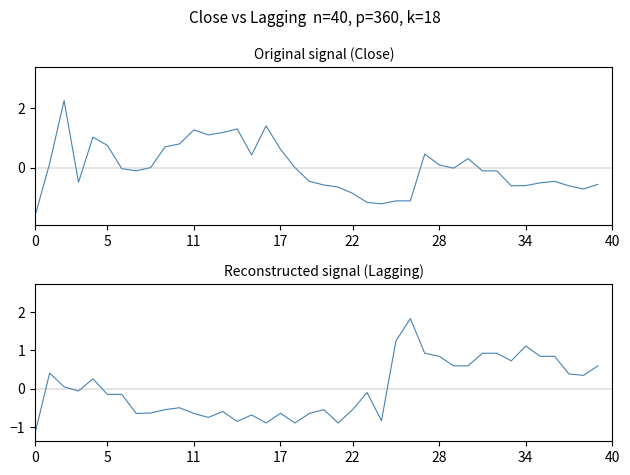

What is the sum of the Lagging values at 30 and 40?

-0.1